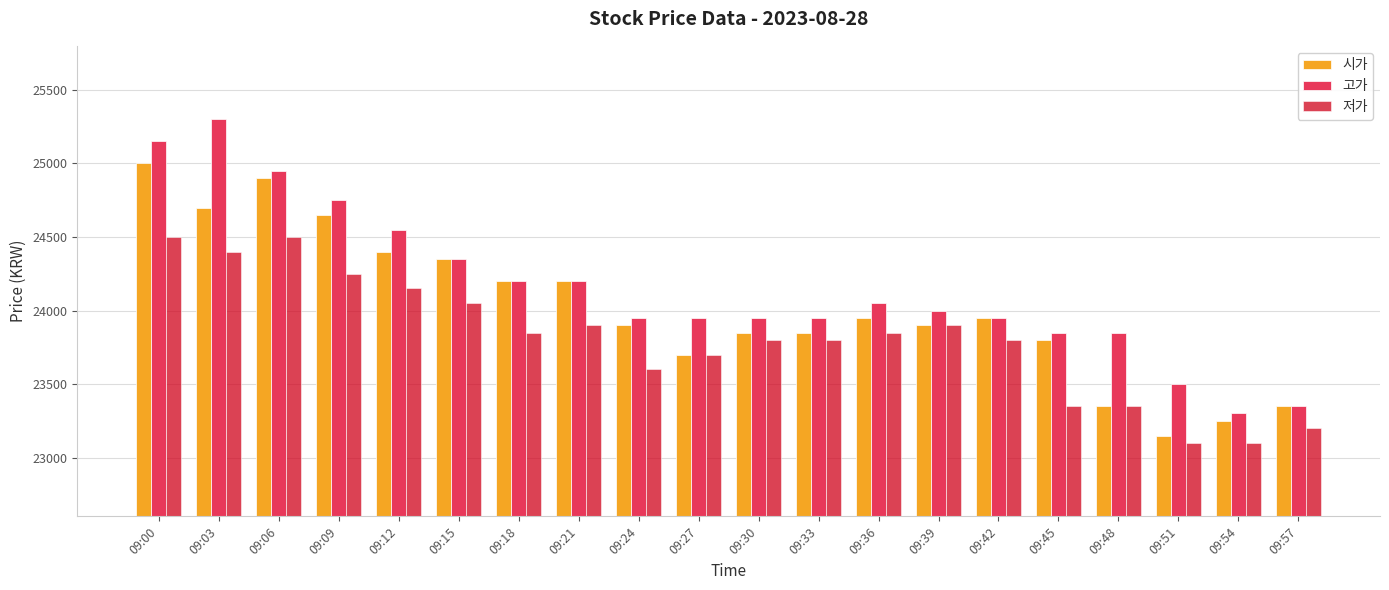

Between 09:21 and 09:27, which series saw the biggest shift?

시가